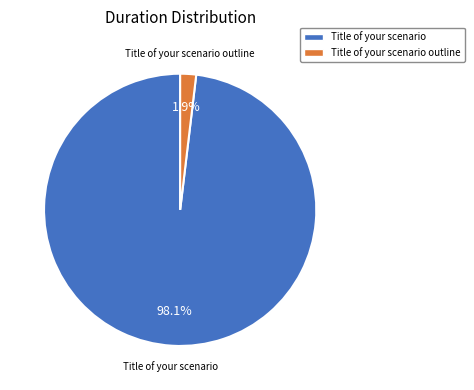

How many slices are in this pie chart?

2